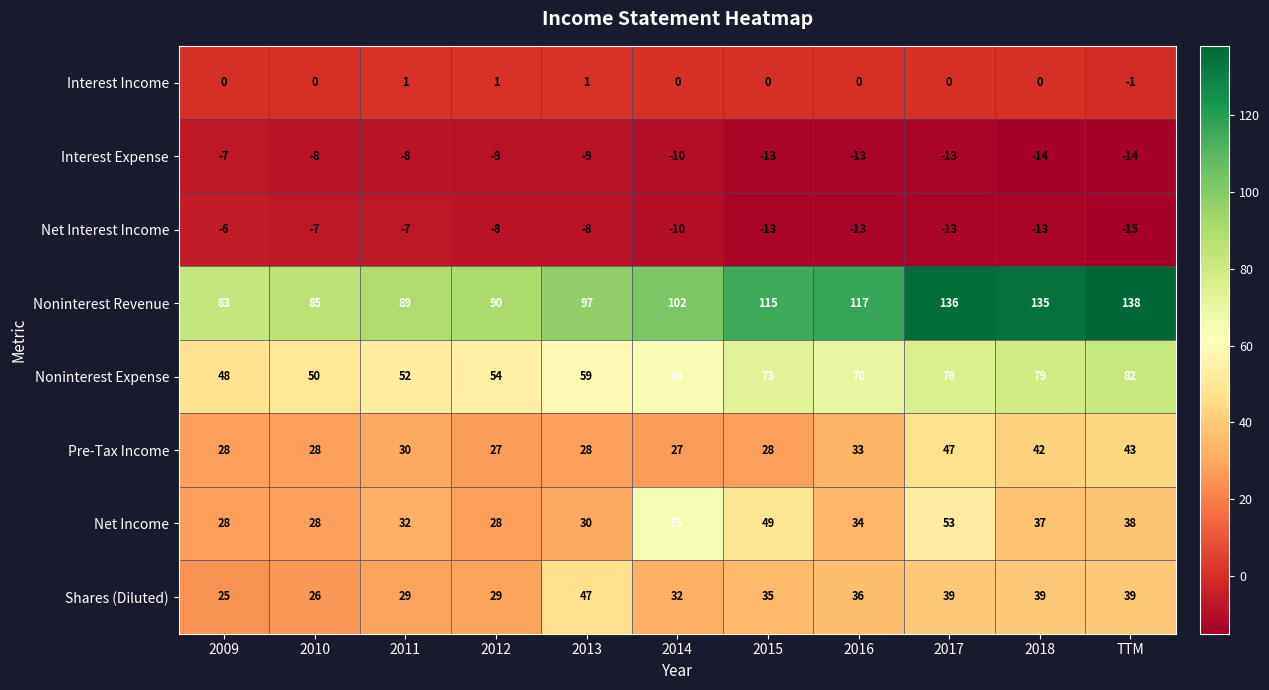

What is the total value across all series at 2018?

305